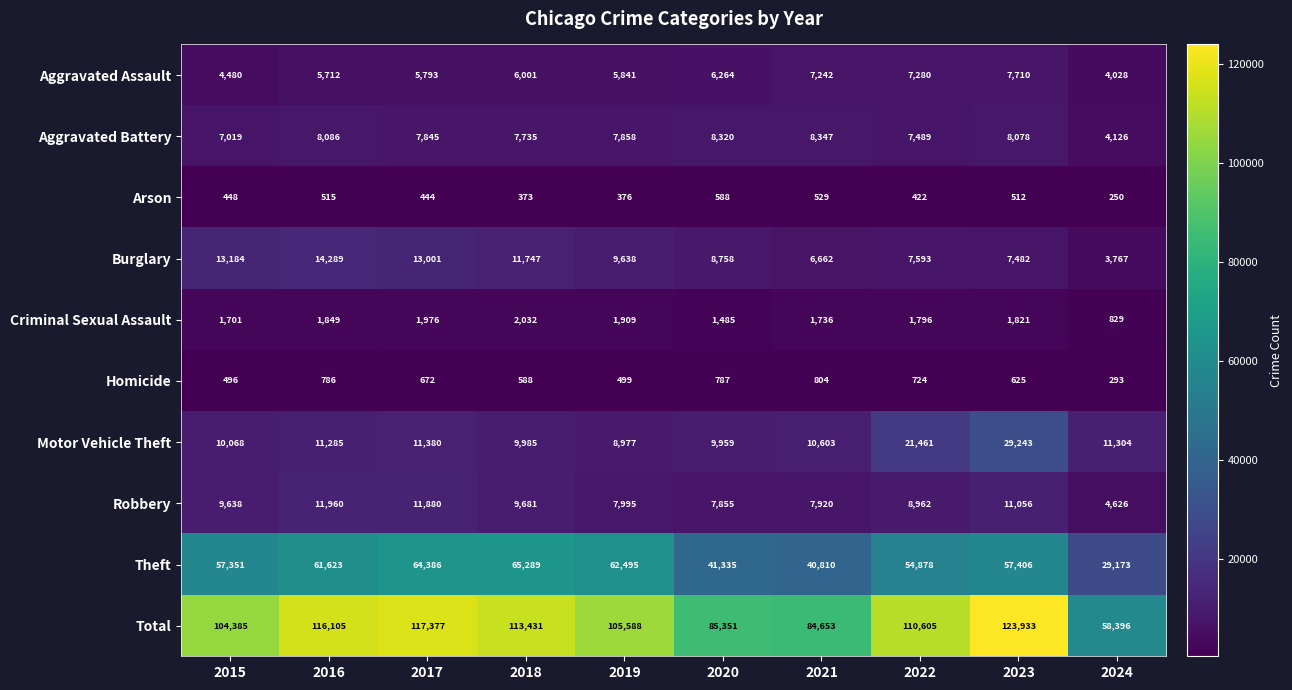

What is the spread (max minus min) of values at 2015?

103937